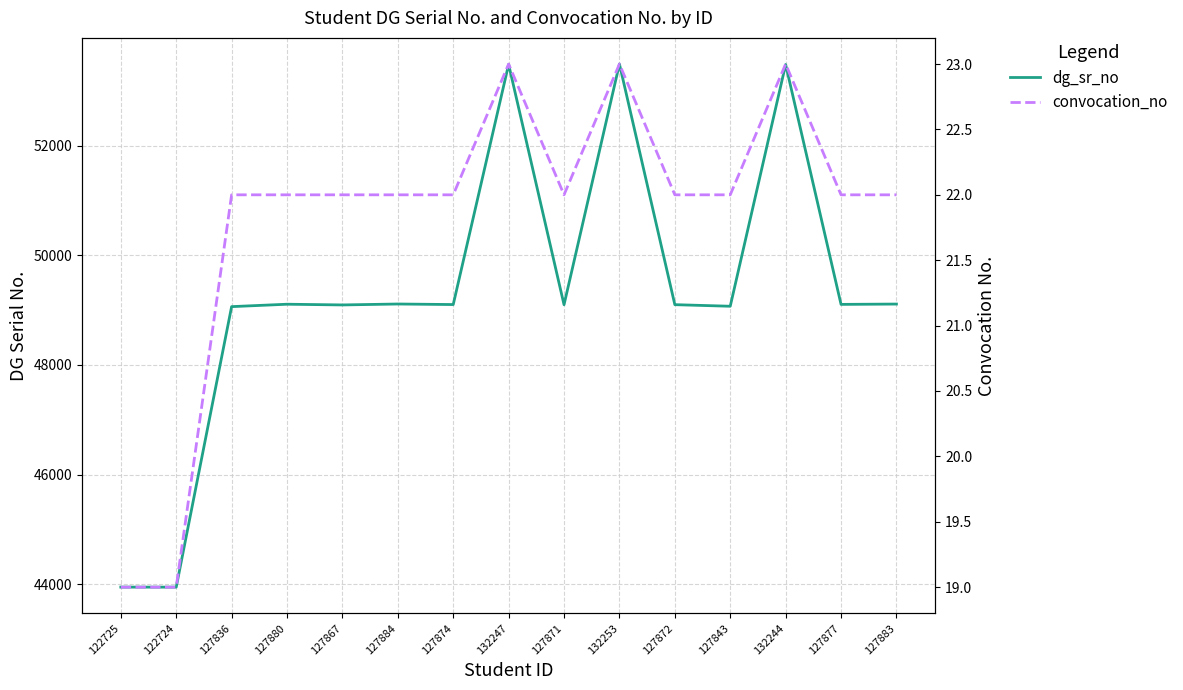

How many values in the convocation_no series exceed 22?

3